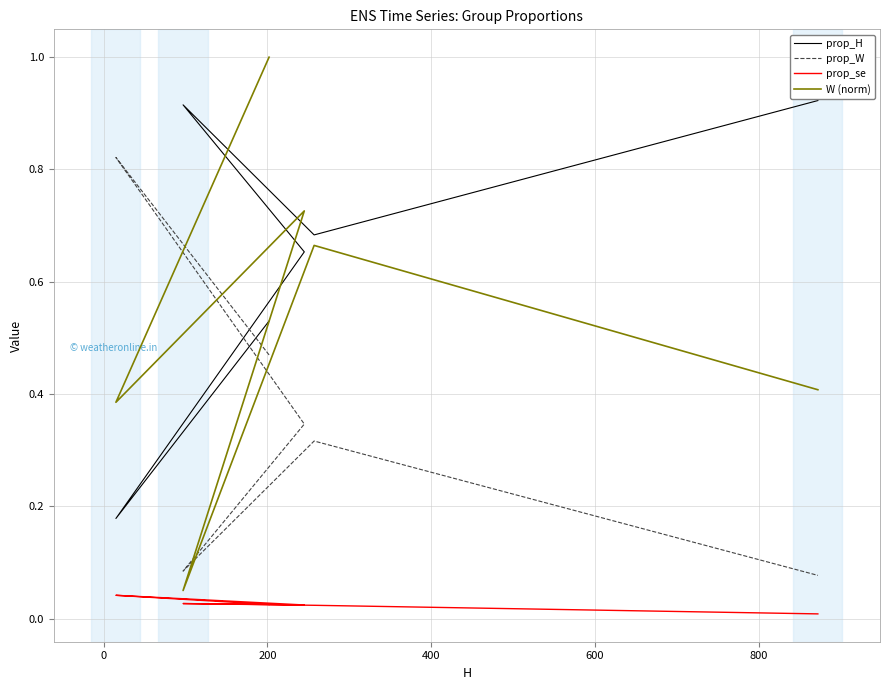

List the series in order of their overall mean, lowest first.

prop_se, prop_W, W (norm), prop_H